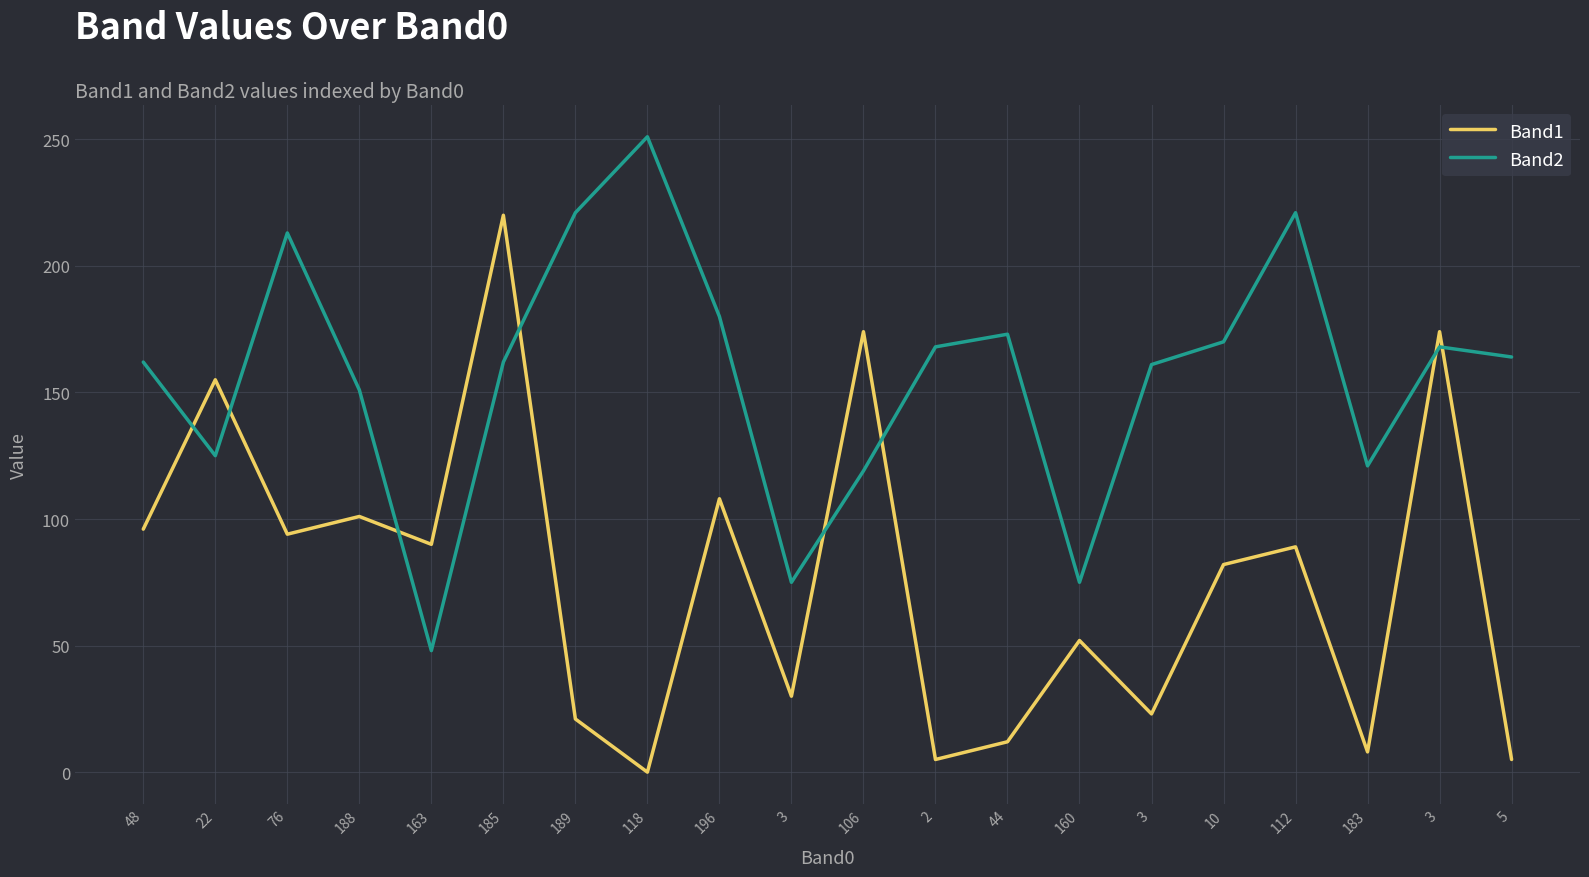

Does the chart display data point markers on the line(s)?

No